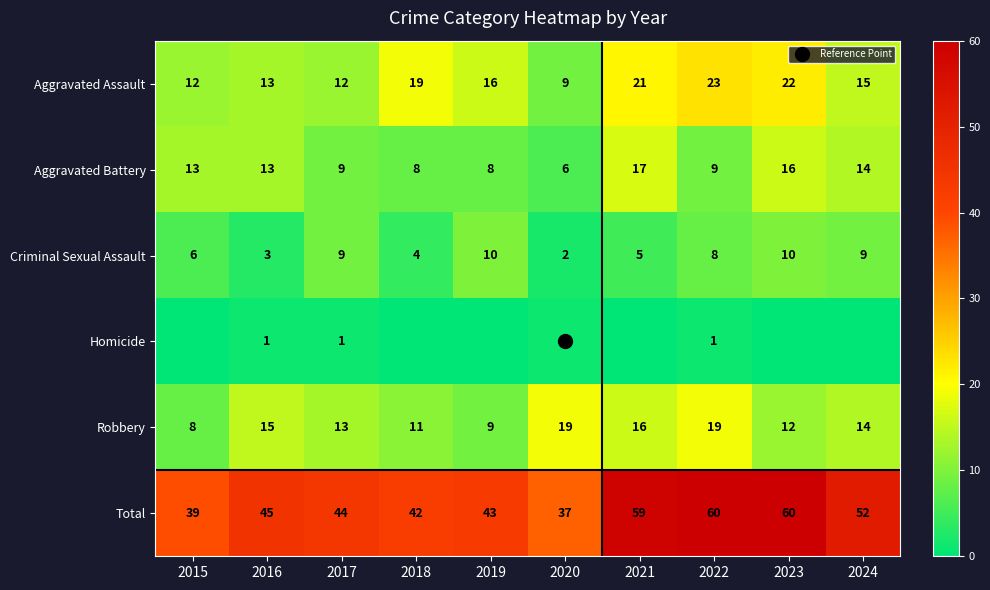

What is the spread (max minus min) of values at 2016?

44